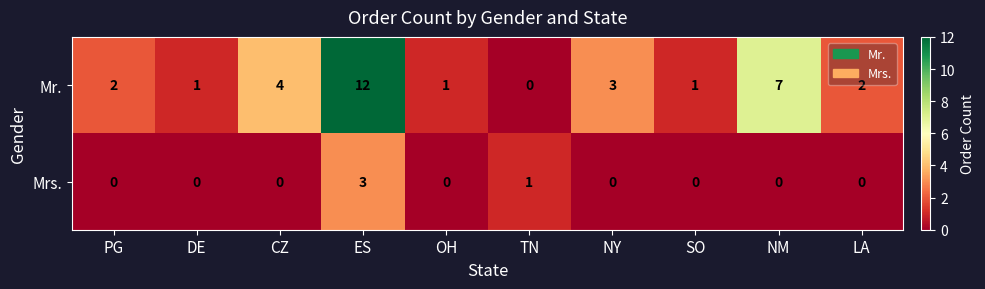

Between CZ and ES, which series saw the biggest shift?

Mr.